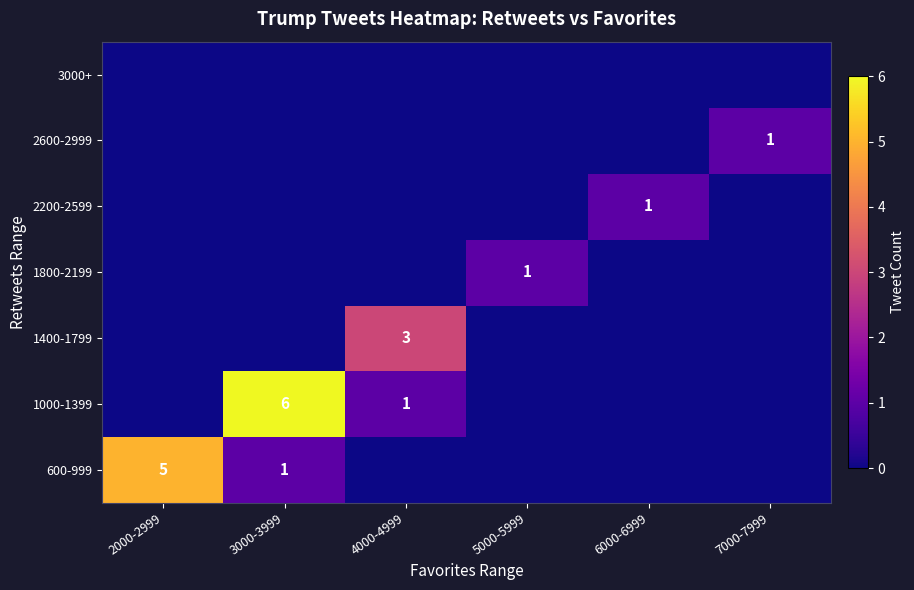

The value of 600-999 at 2000-2999 is 8. True or false?

False